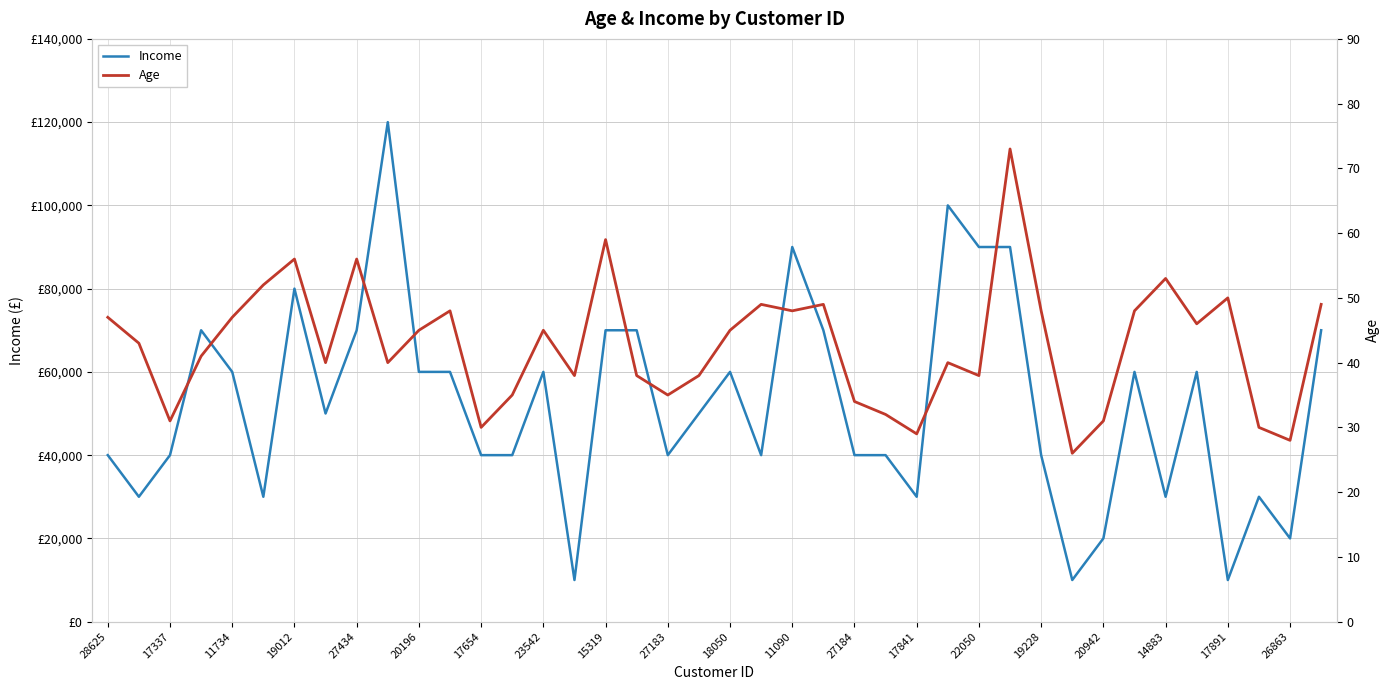

What is the difference between the second highest and minimum values in the Age series?

33